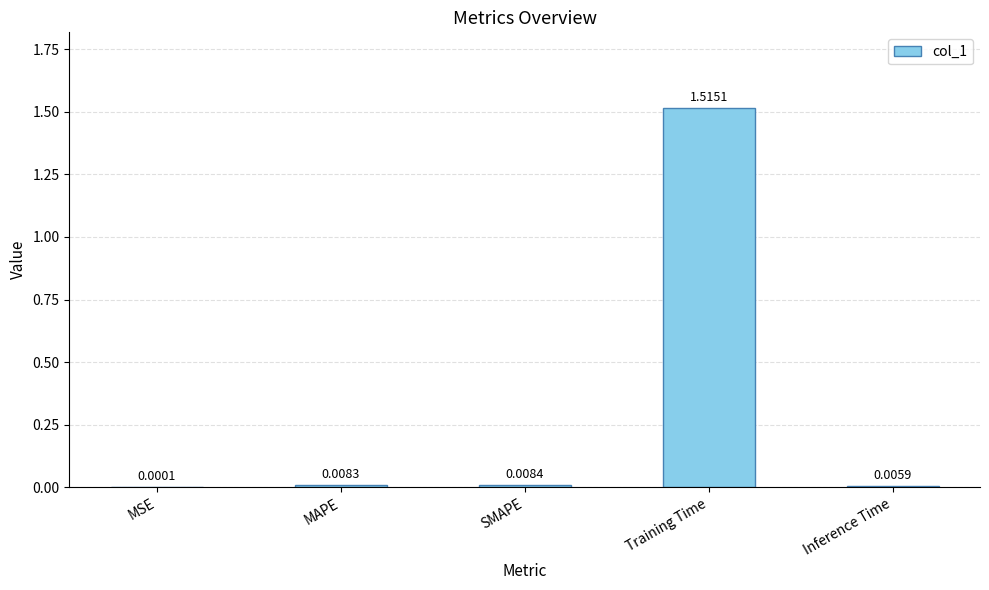

At which label is the value closest to 0?

MSE